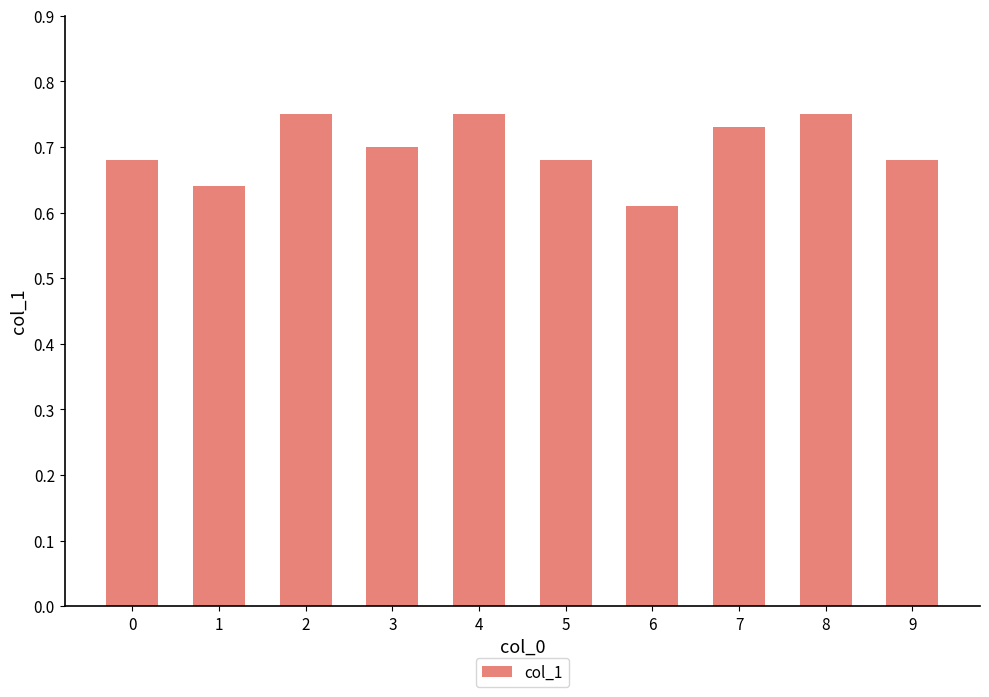

What is the sum of all values?

7.0